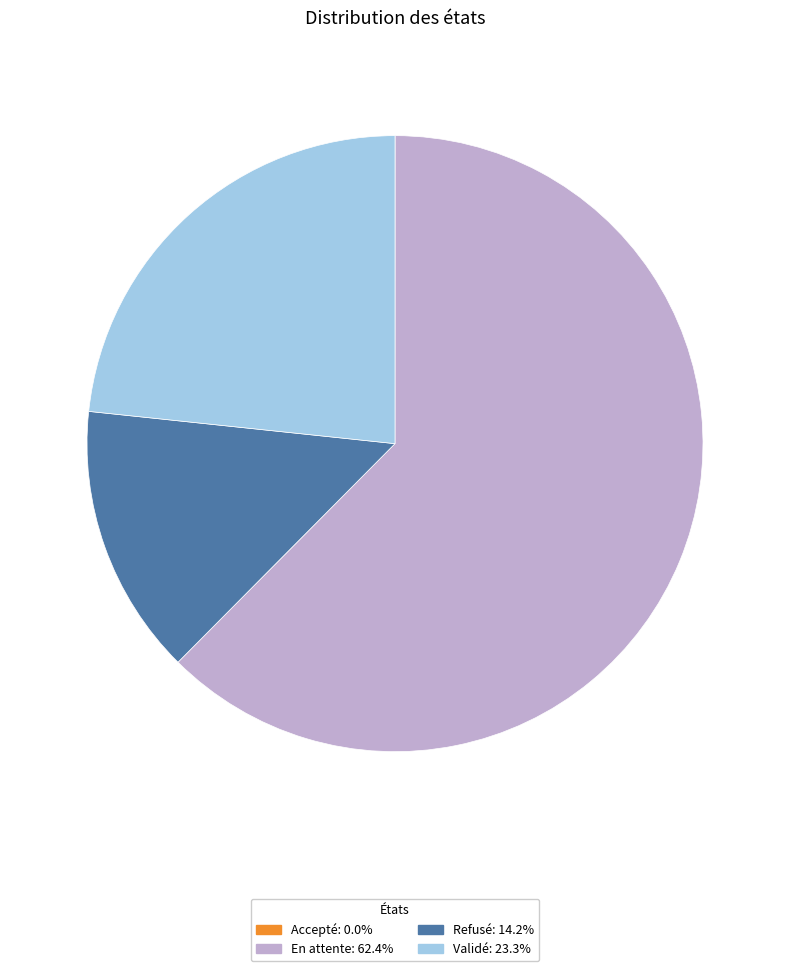

Which slice represents more than half of the pie?

En attente